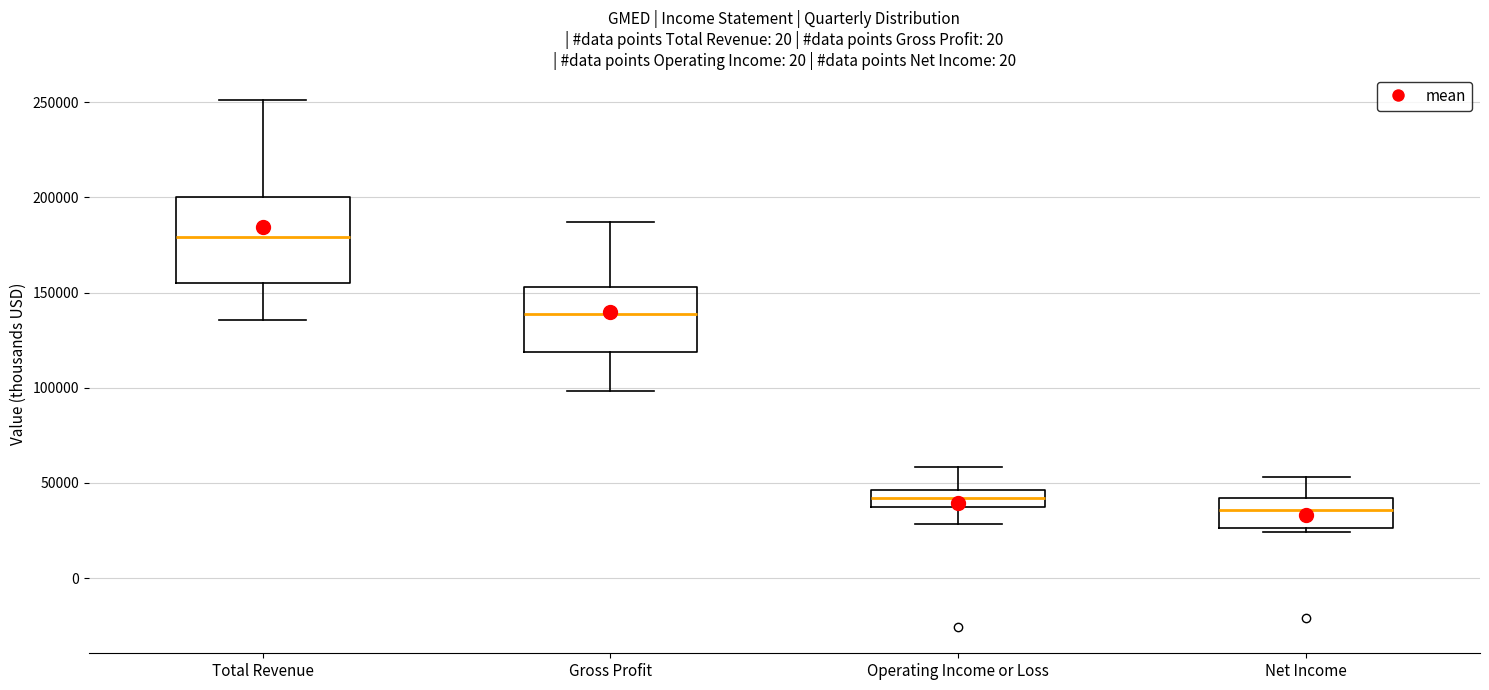

Reading left to right, transcribe this box plot: for each box, give where its median line is, the range the box spans, and where its two whiskers end, as read against the y-axis. The values are not printed on the chart, so give them approximately, as read against the axis.

Total Revenue: median 180000, box 155000 to 200000, whiskers 135000 to 250000
Gross Profit: median 140000, box 120000 to 155000, whiskers 100000 to 185000
Operating Income or Loss: median 40000, box 35000 to 45000, whiskers 30000 to 60000
Net Income: median 35000, box 25000 to 40000, whiskers 25000 (just below the box's lower edge) to 55000